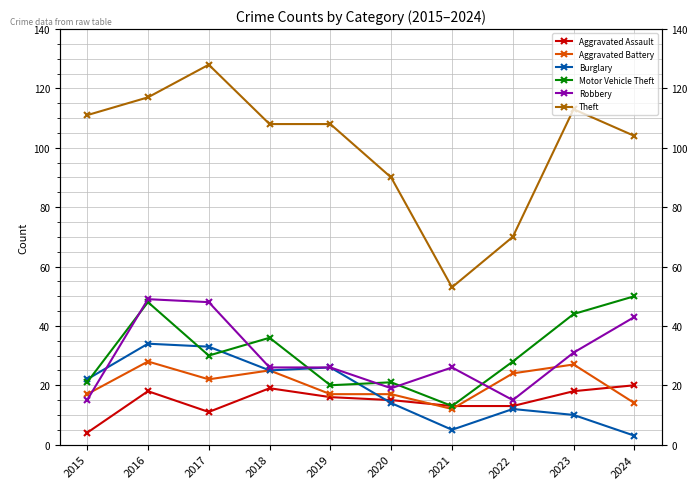

Reading right to left, what are all the values shown in this chart?

Aggravated Assault: 20	18	13	13	15	16	19	11	18	4
Aggravated Battery: 14	27	24	12	17	17	25	22	28	17
Burglary: 3	10	12	5	14	26	25	33	34	22
Motor Vehicle Theft: 50	44	28	13	21	20	36	30	48	21
Robbery: 43	31	15	26	19	26	26	48	49	15
Theft: 104	113	70	53	90	108	108	128	117	111